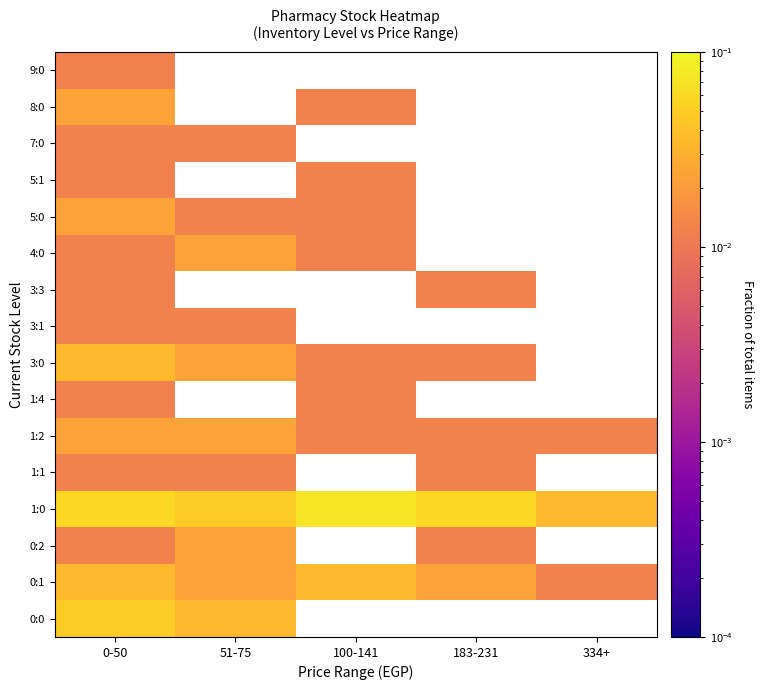

The 1:0 series shows 0.1 at 0-50. True or false?

False